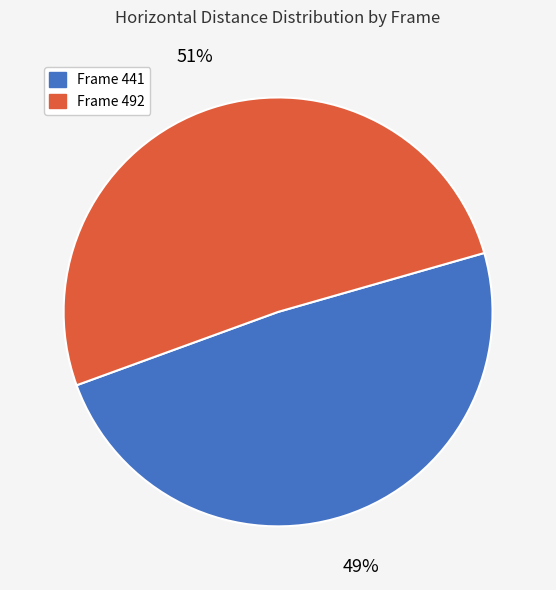

Does any single category account for the majority?

Yes